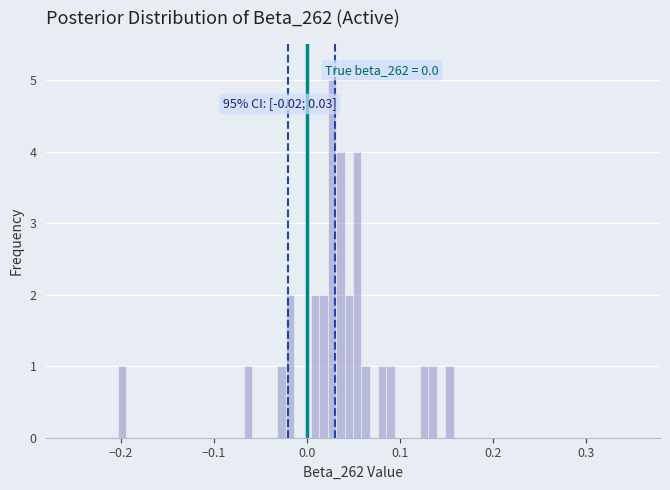

Around what value on the x-axis is the tallest bar? Give the approximate position of its centre, as read against the axis.

0.03